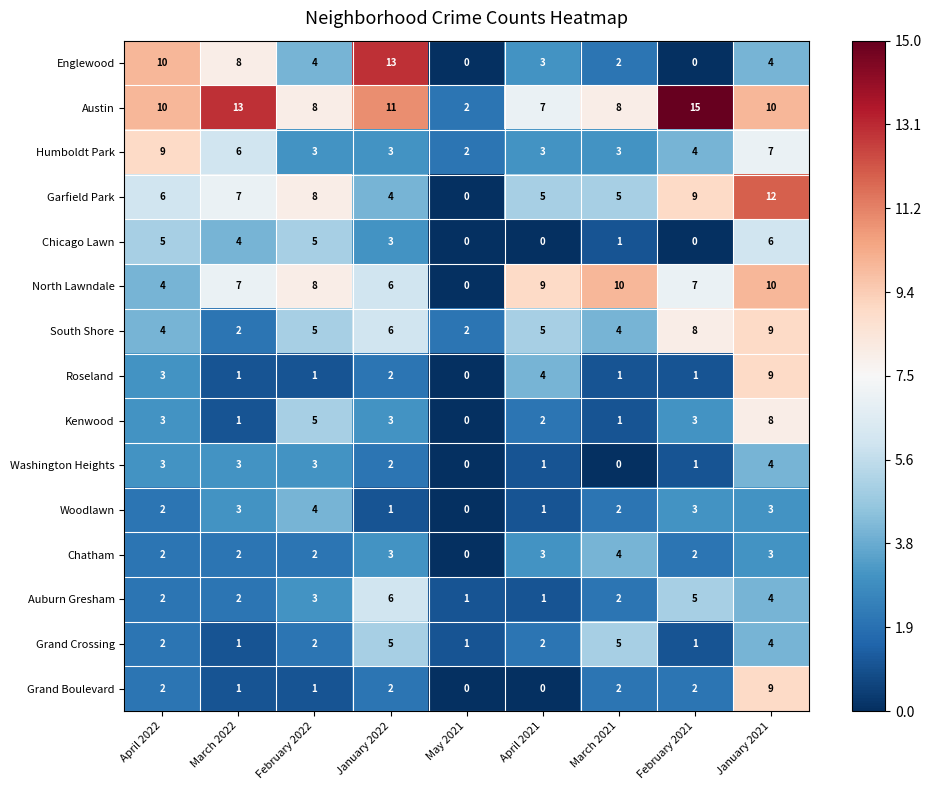

True or false: Chicago Lawn has a value of 6 at January 2021.

True